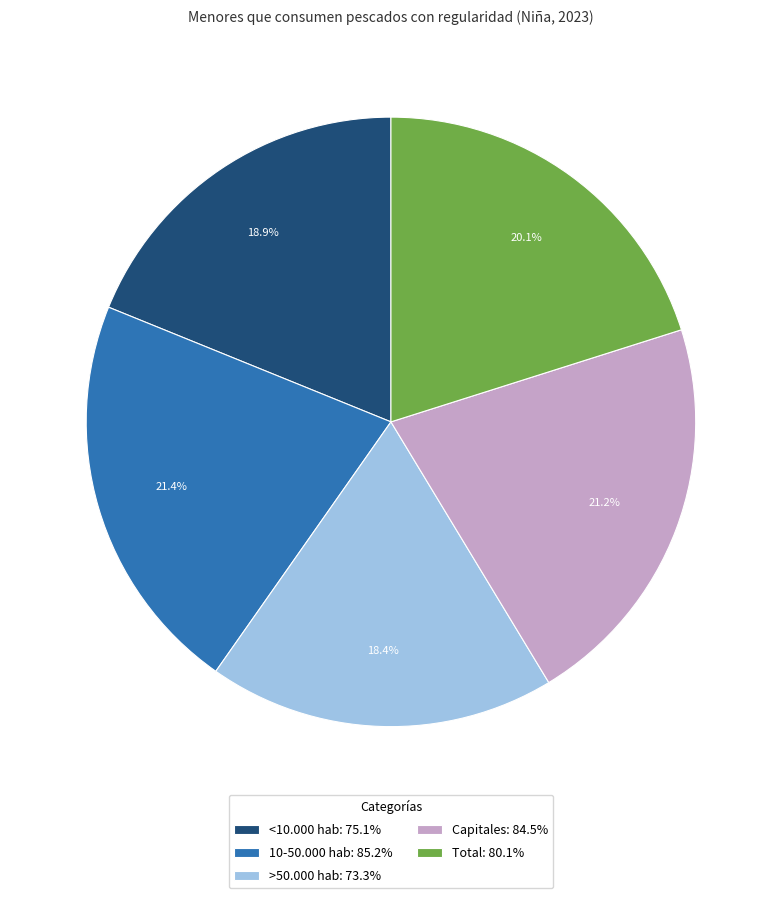

How many segments does this pie chart have?

5